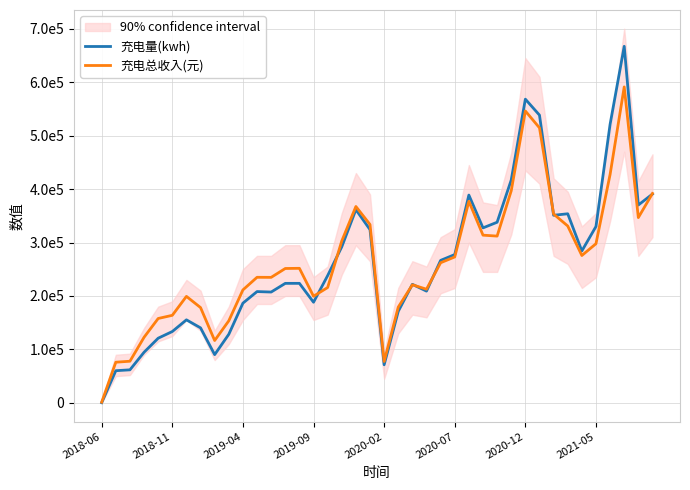

Is it true that 充电量(kwh) equals 284140.4 at 34?

True